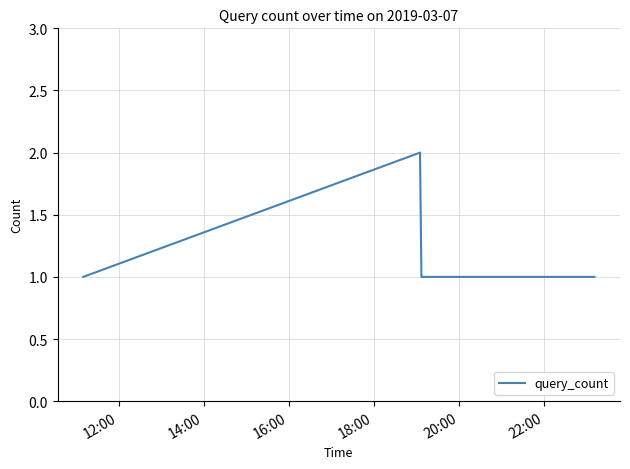

How many interior local peaks (higher than both neighbors) does the data have?

1